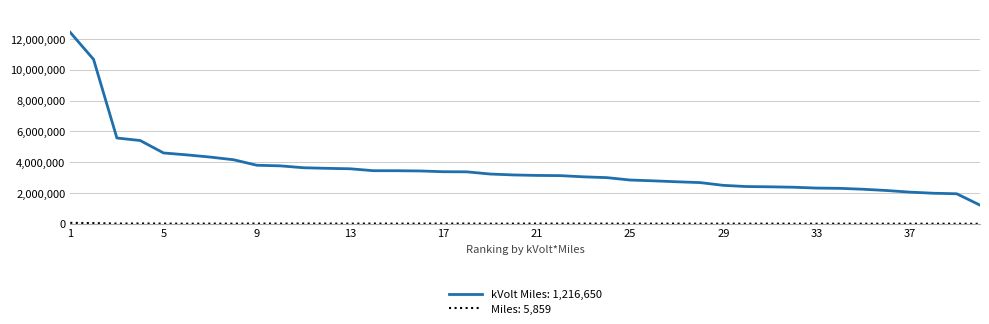

What is the greatest value displayed?

12422854.1